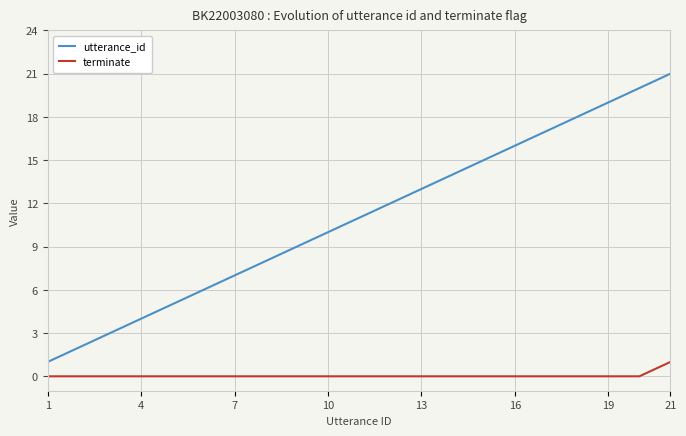

Rank the series by their average value, from highest to lowest.

utterance_id, terminate